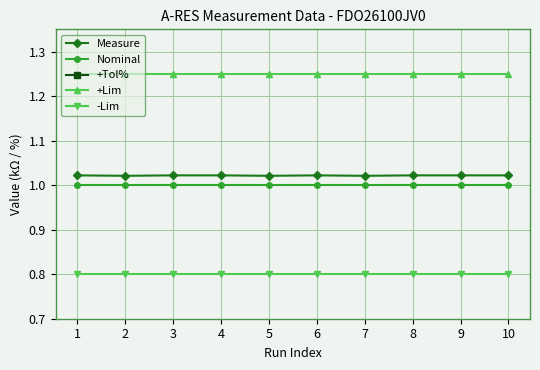

The +Tol% series shows 41.8 at 10. True or false?

False